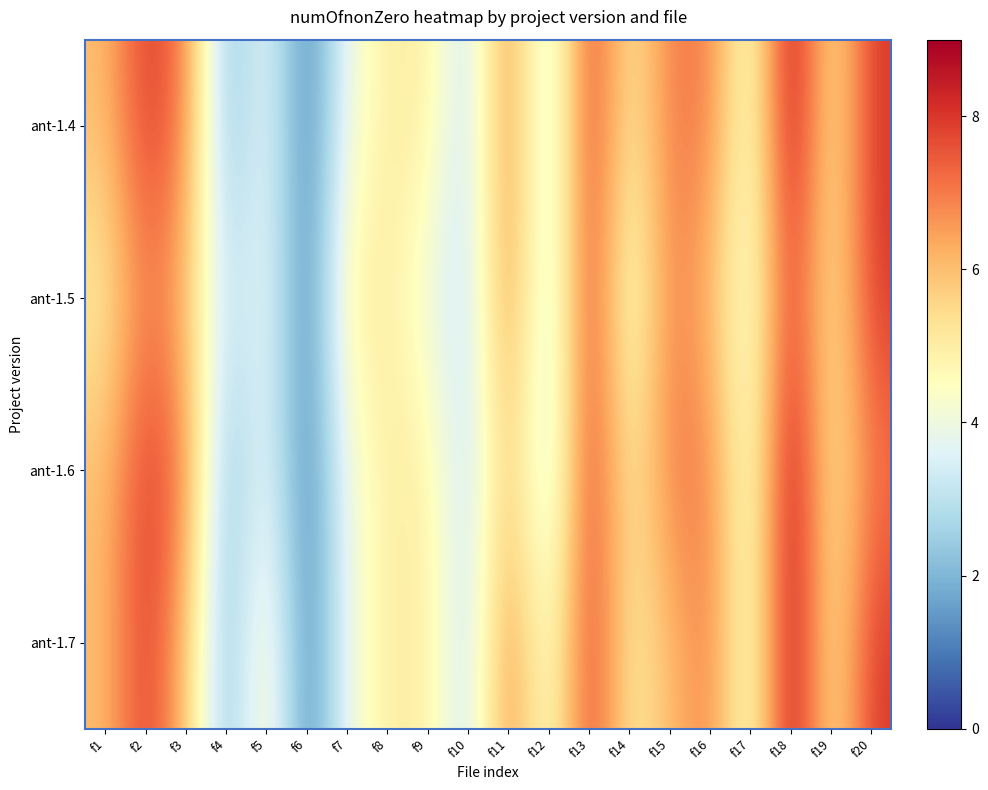

At how many categories does at least one series exceed 6?

8